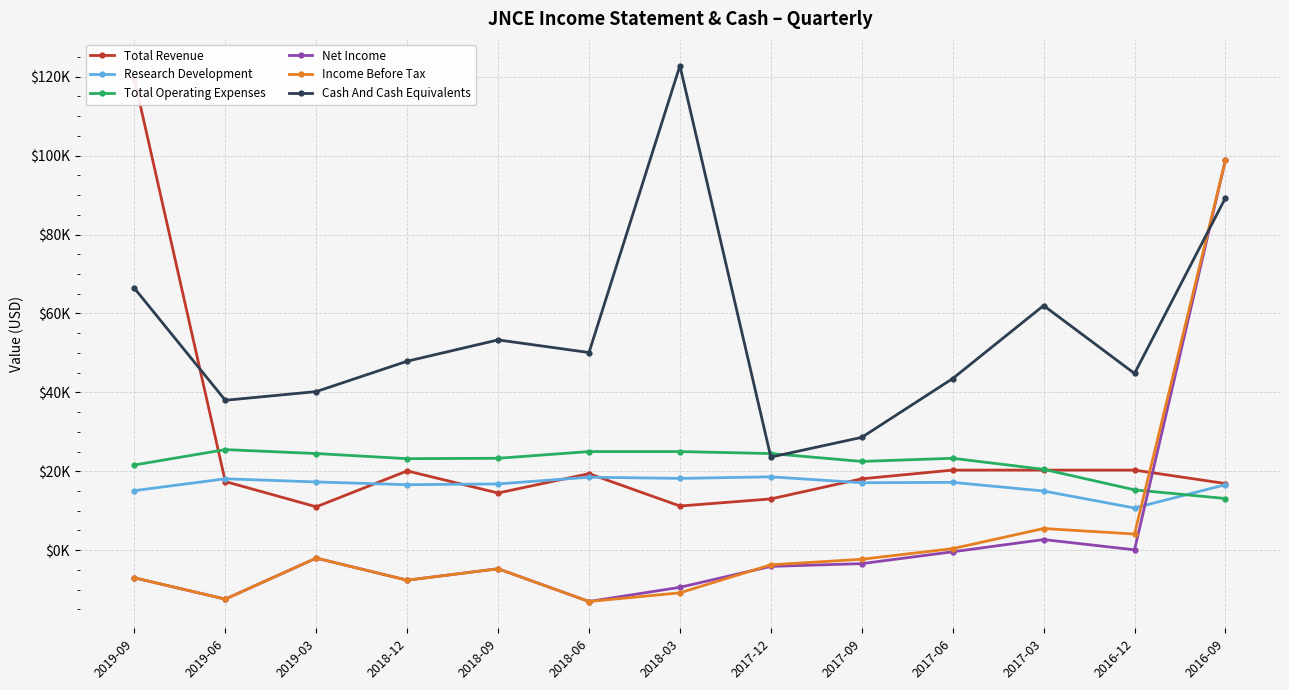

Which has a higher value, 2019-06 or 2016-09?

2019-06